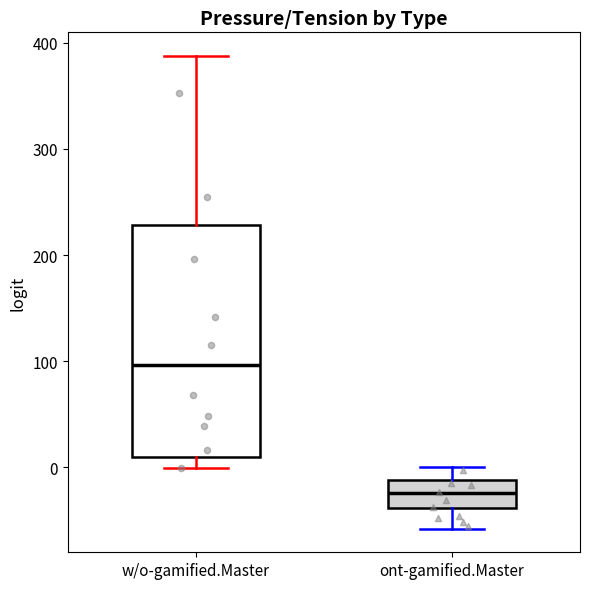

Which box's median line is the highest?

w/o-gamified.Master